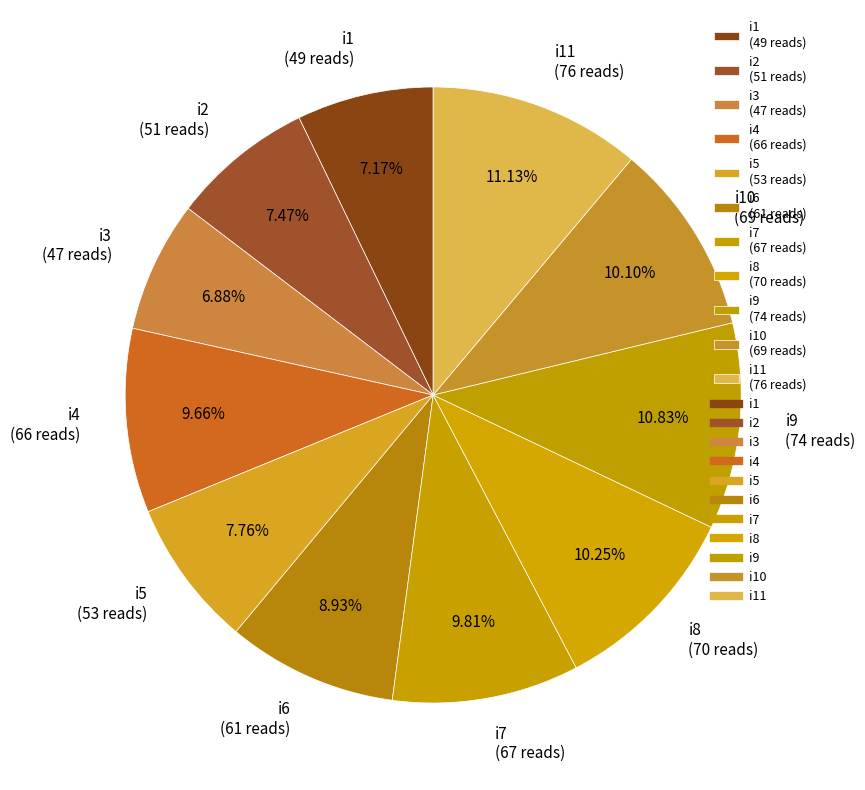

Is the sum of i6 (61 reads) and i3 (47 reads) greater than half?

No